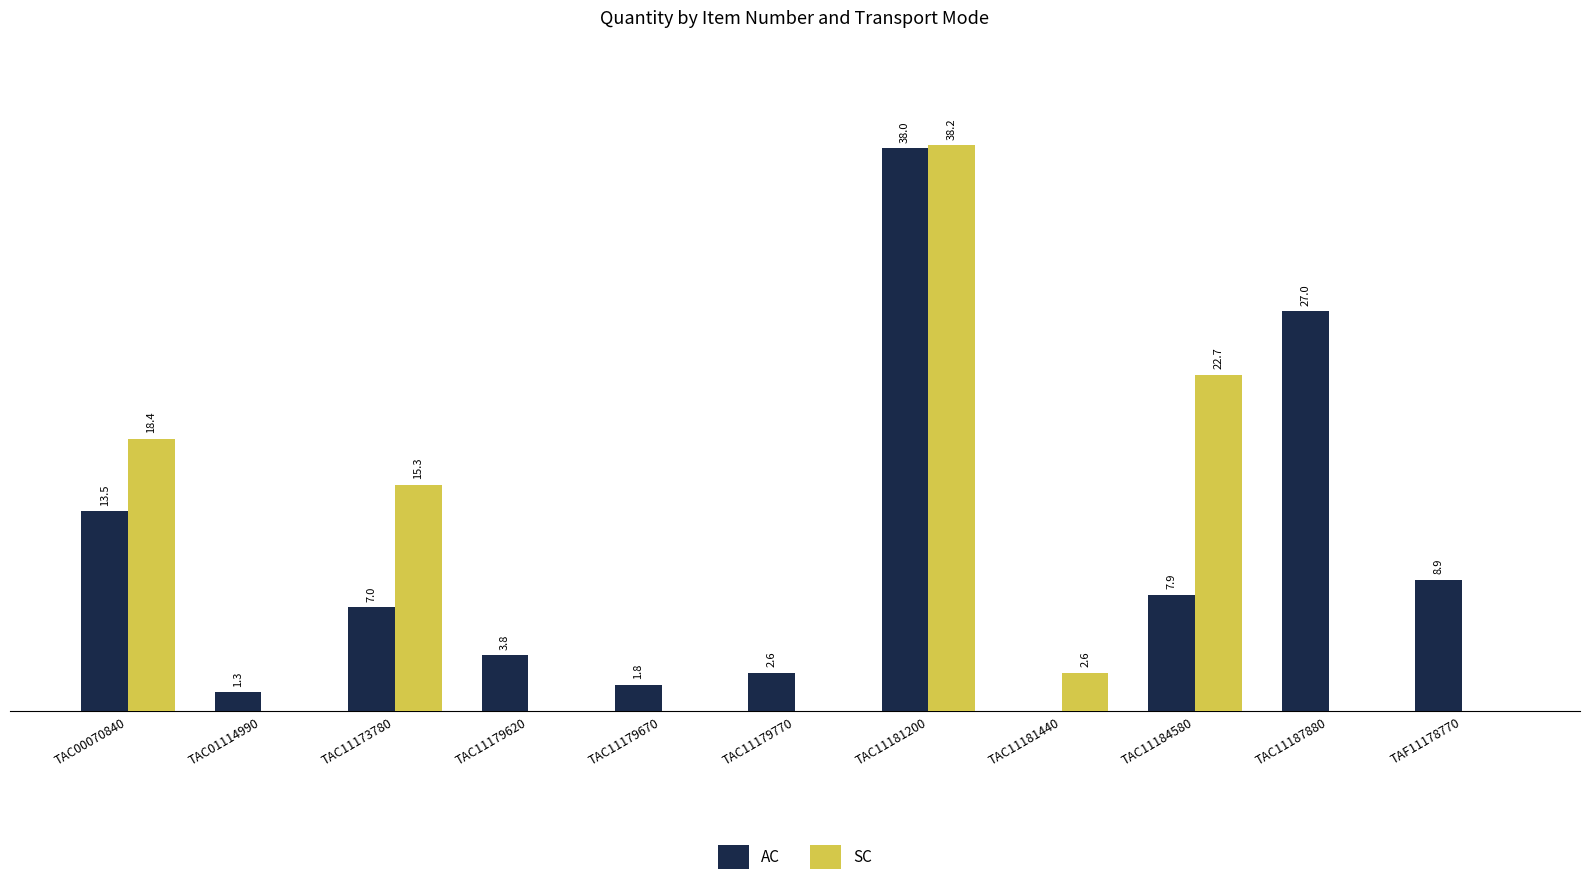

Which label corresponds to the largest value in the chart?

TAC11181200